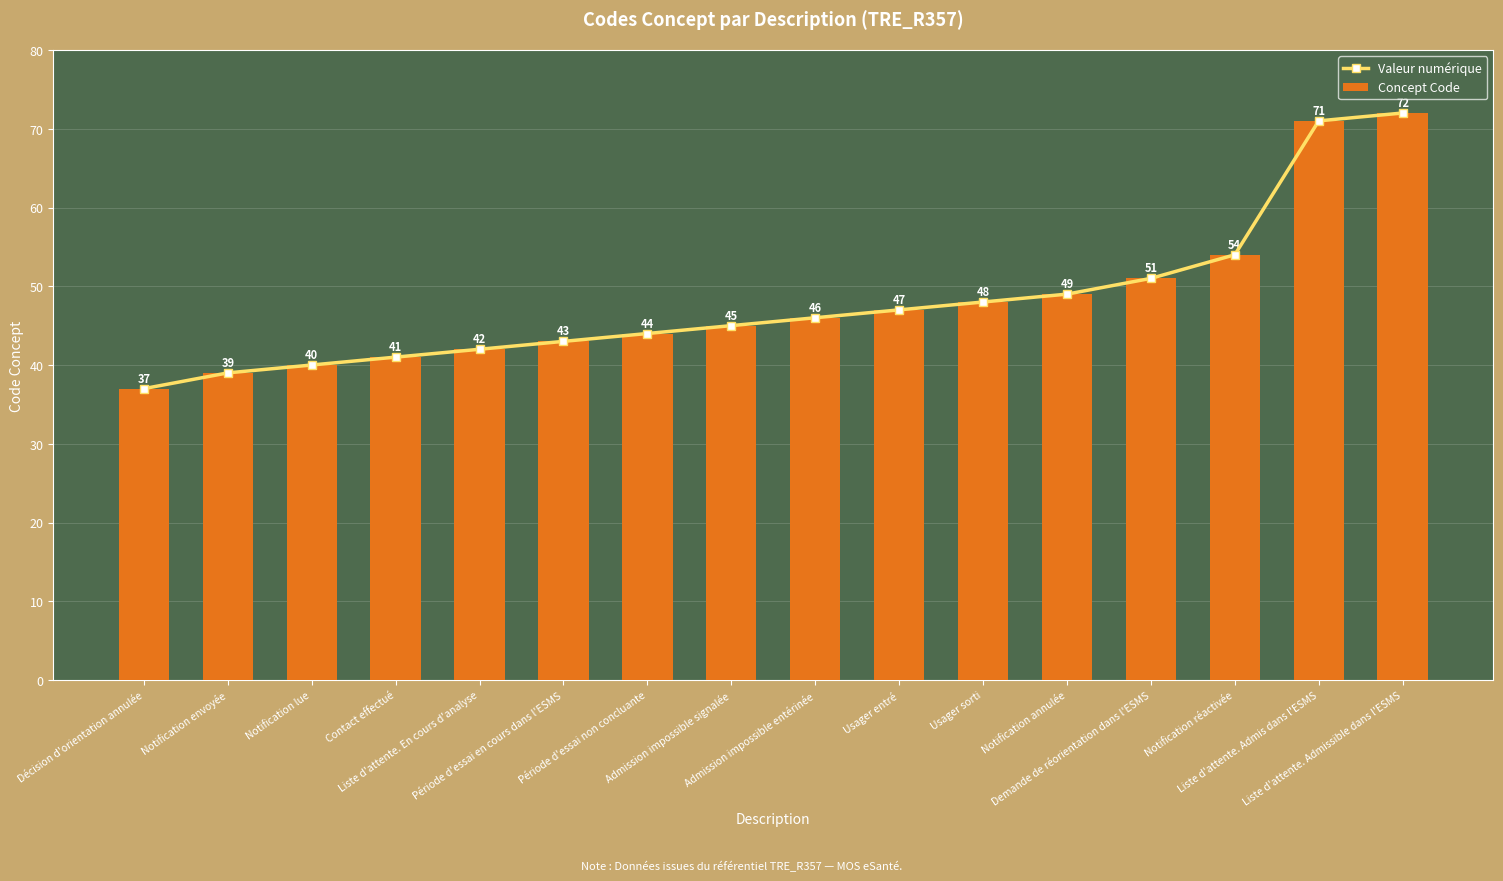

Reading right to left, list all the values displayed in this chart.

Valeur numérique: 72	71	54	51	49	48	47	46	45	44	43	42	41	40	39	37
Concept Code: 72	71	54	51	49	48	47	46	45	44	43	42	41	40	39	37